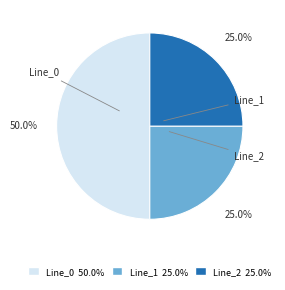

True or false: Line_0 accounts for 50% of the total.

True